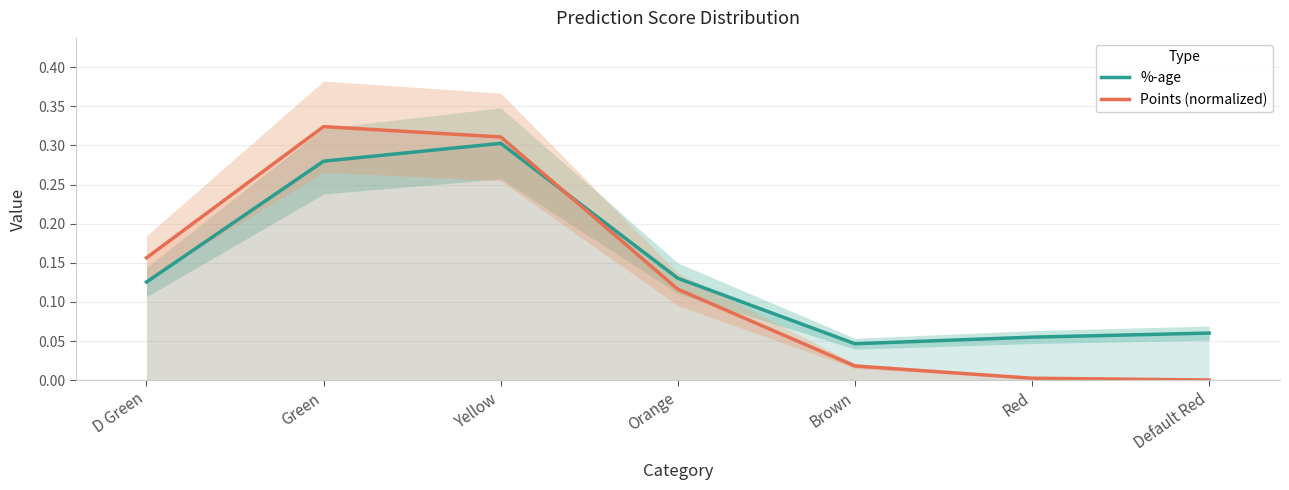

What value does the %-age series have at D Green?

0.1